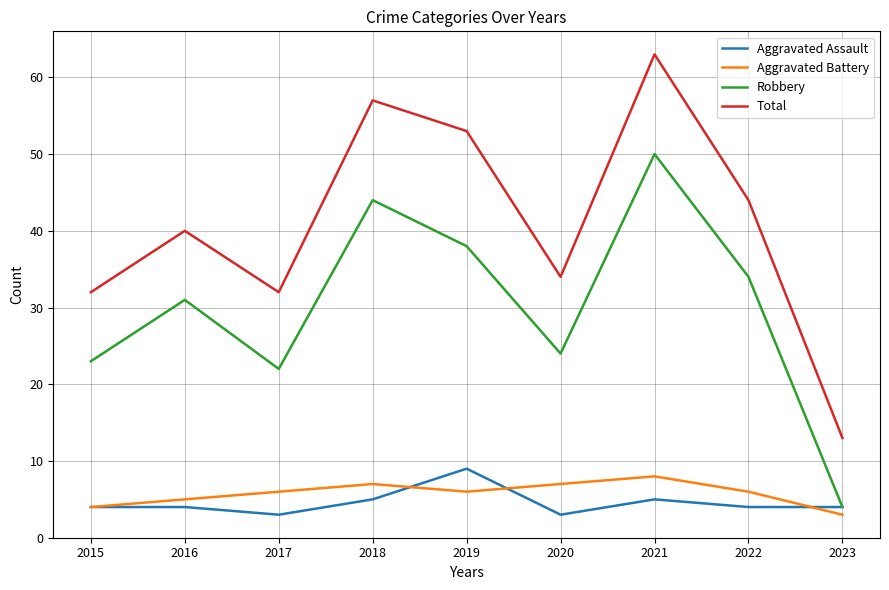

True or false: Total has a value of 63 at 2021.

True